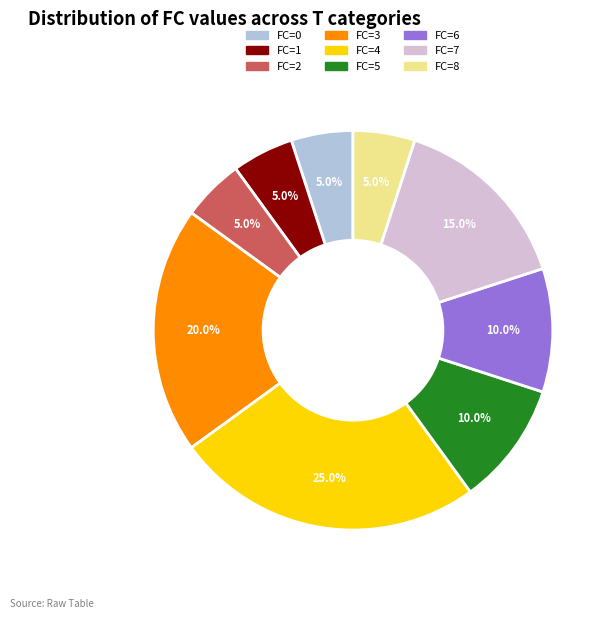

Is there a majority slice in this chart?

No